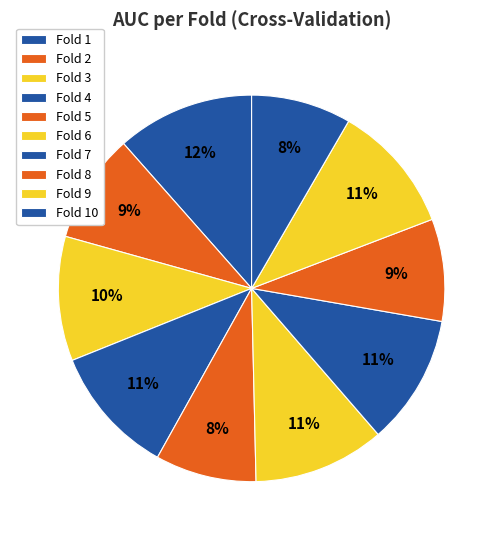

Which slice is the smallest?

10